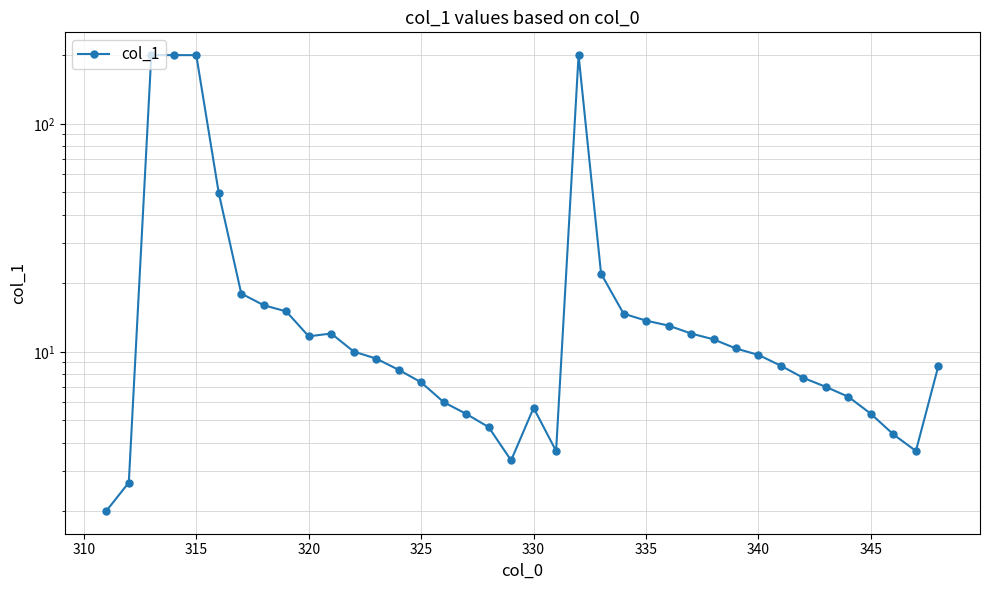

What is the minimum value shown in the chart?

2.0